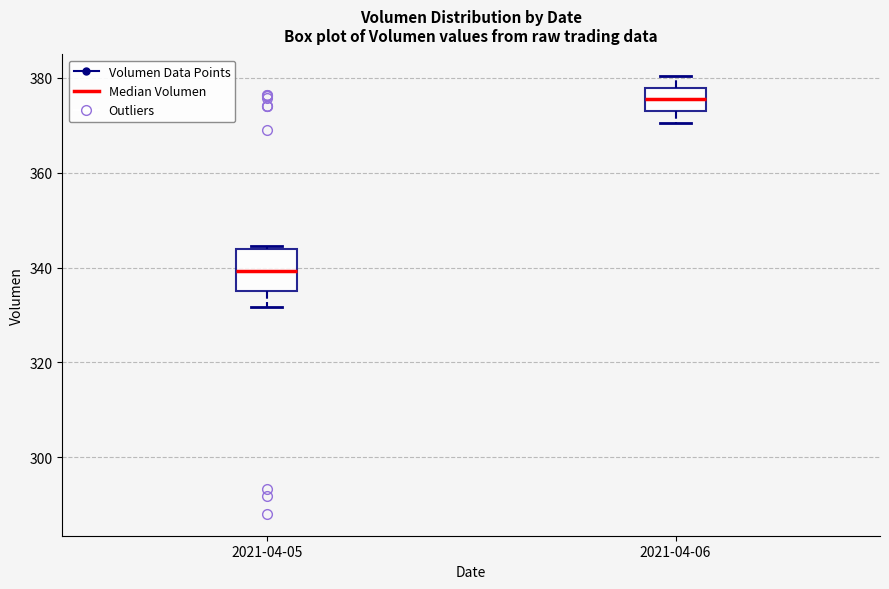

Where is the lower edge of the box for 2021-04-05 on the y-axis? The values are not printed on the chart, so give them approximately, as read against the axis.

334